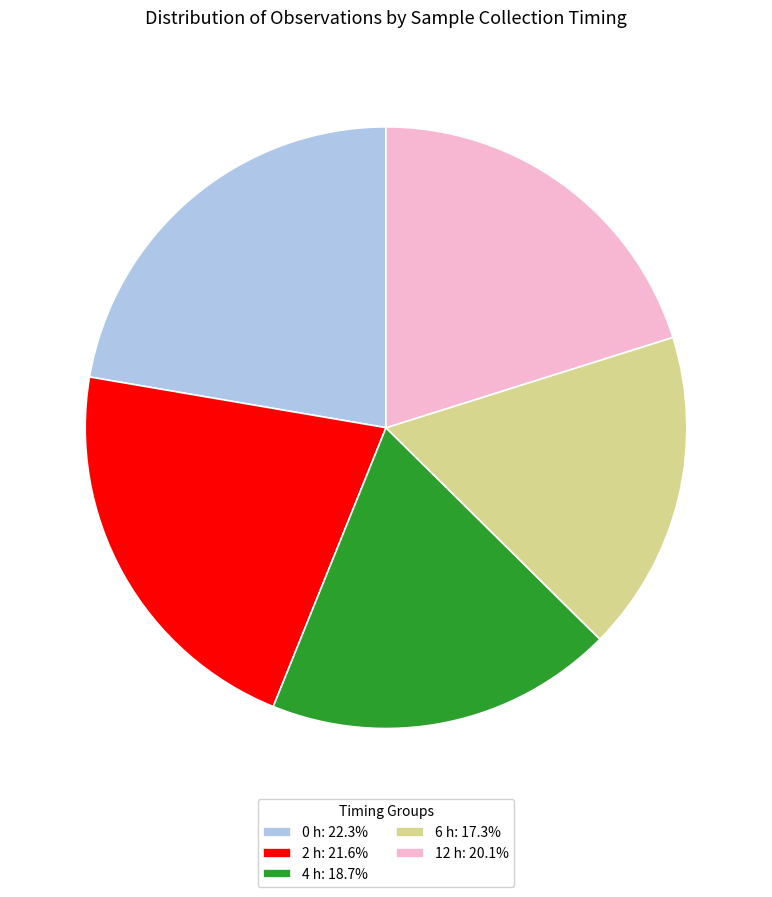

True or false: 4 h accounts for 11% of the total.

False